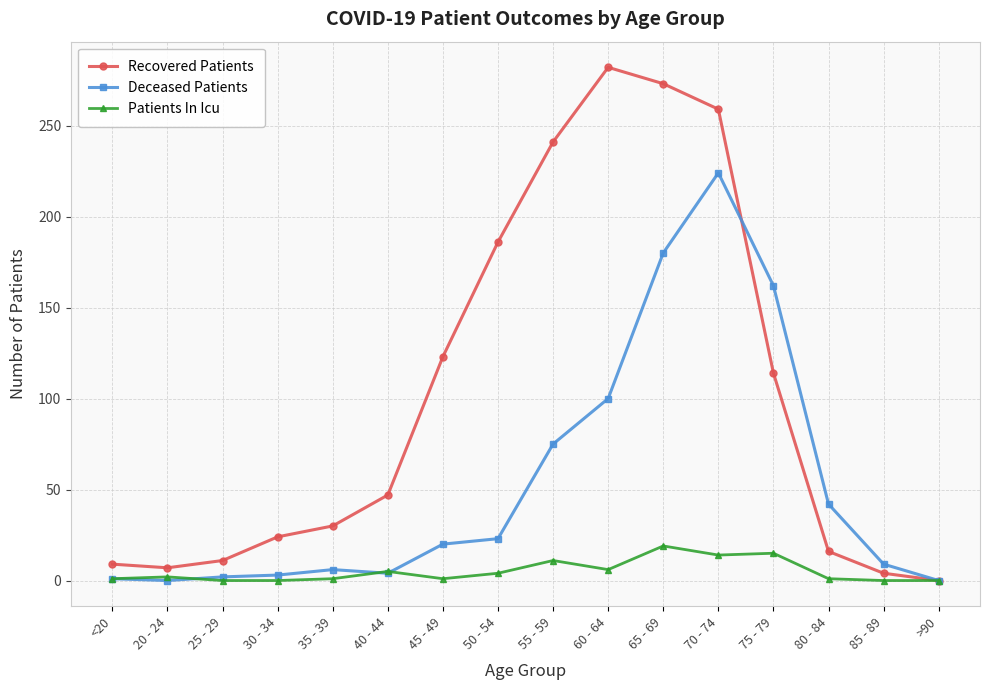

At how many categories does at least one series exceed 90?

7